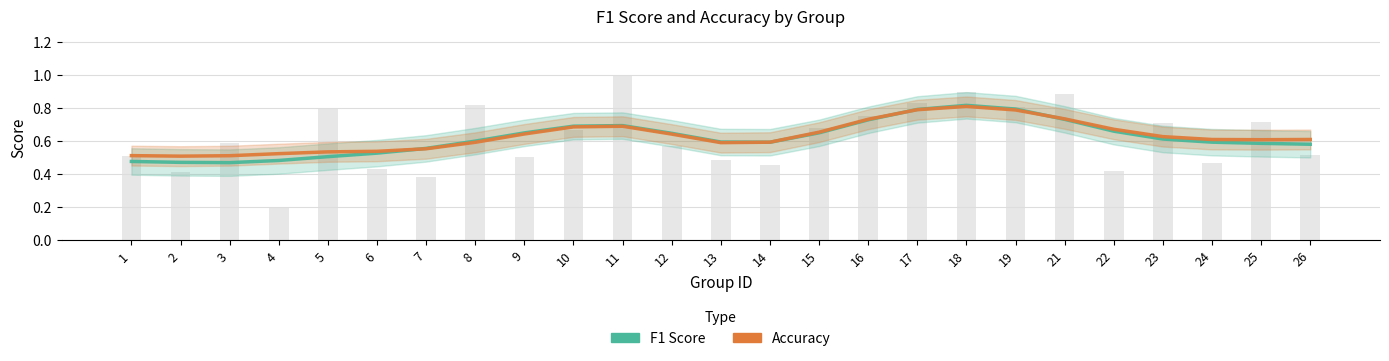

Which label corresponds to the largest value in the chart?

18